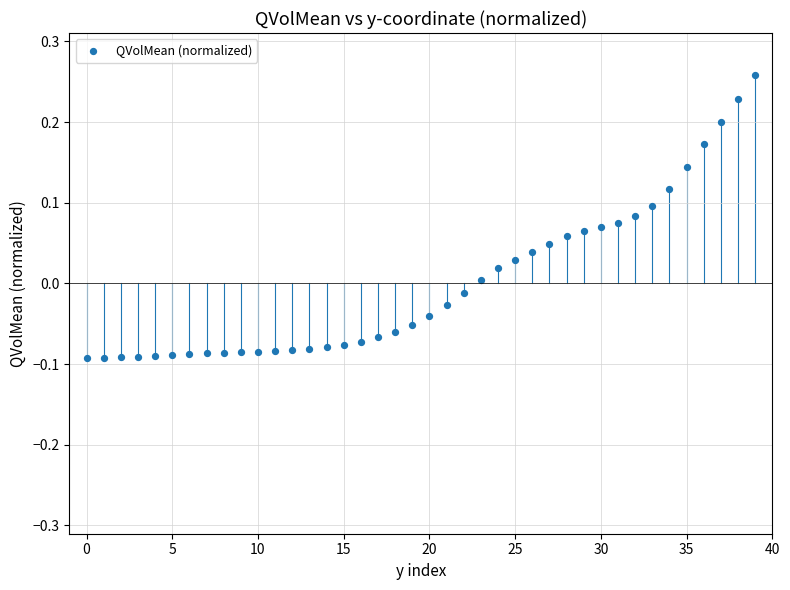

What is the range of Y values (max minus min)?

0.4